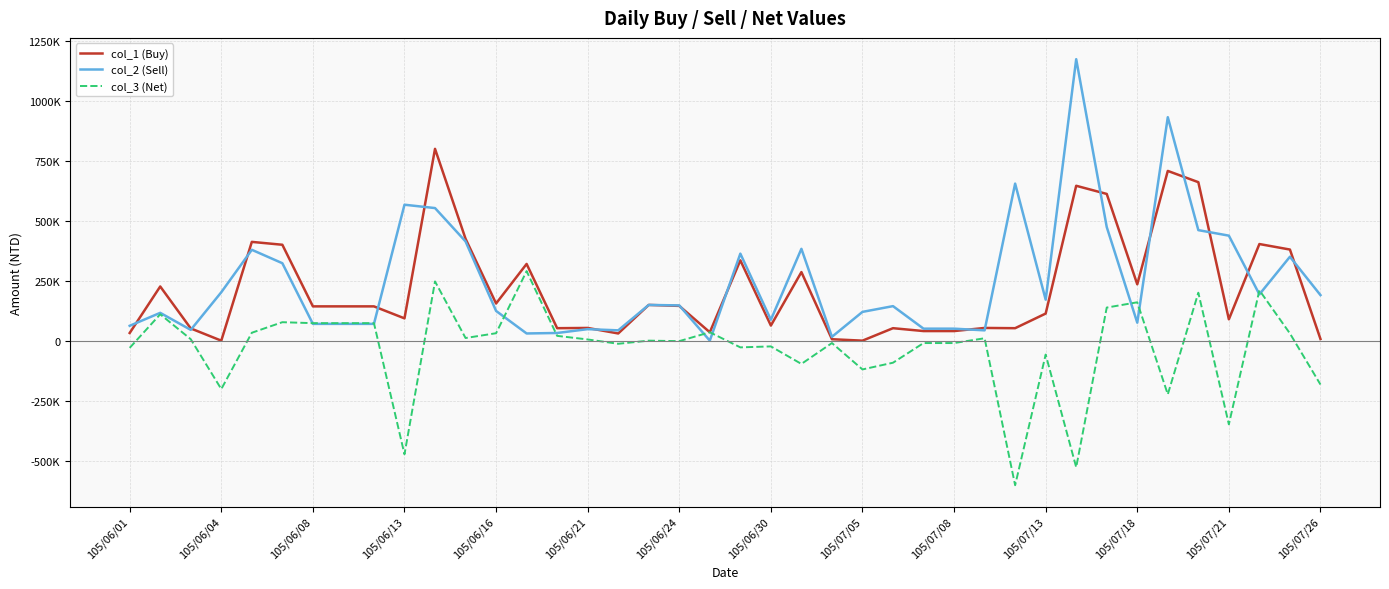

At which label does col_3 (Net) first exceed 5000?

105/06/04